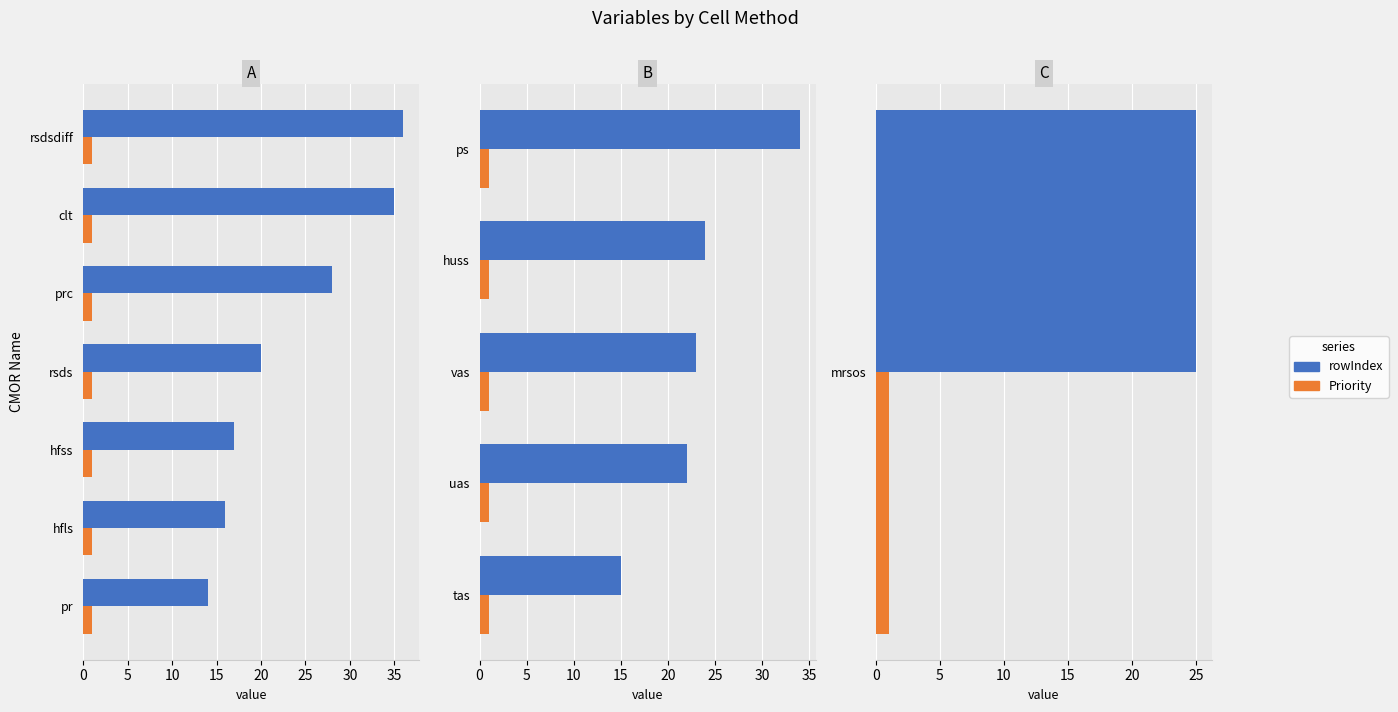

Rank the series by their average value, from highest to lowest.

rowIndex, Priority